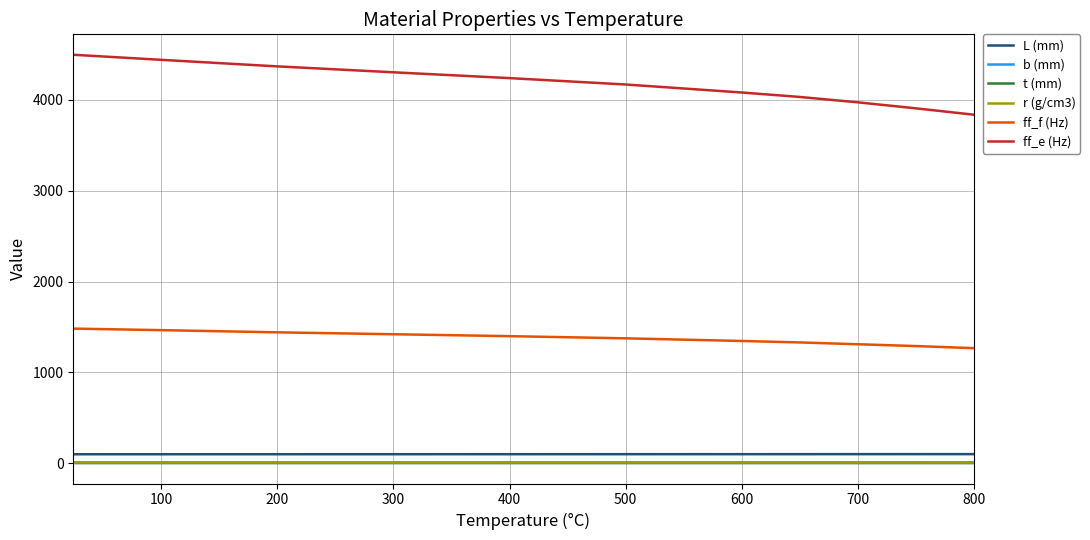

Which series has the widest spread of values?

ff_e (Hz)